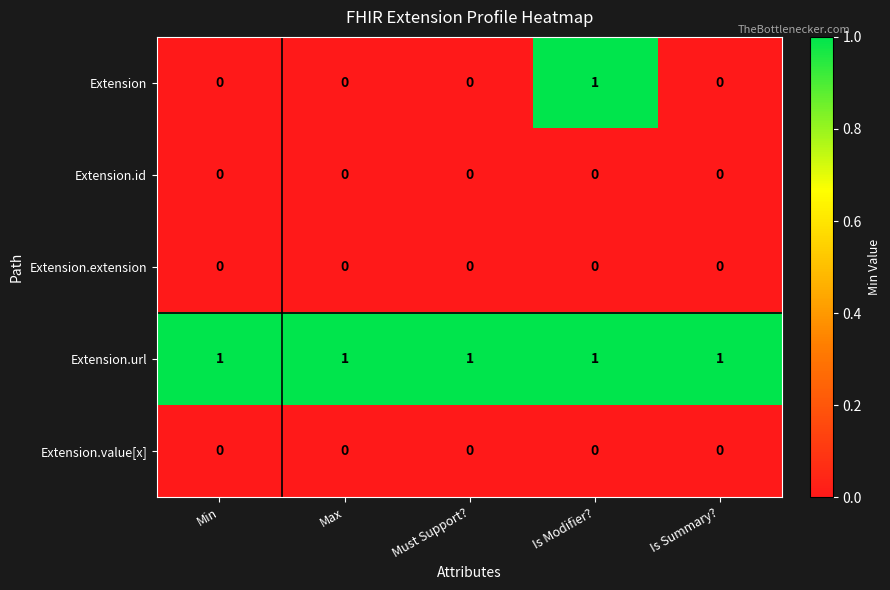

How many categories are shown in the chart?

5